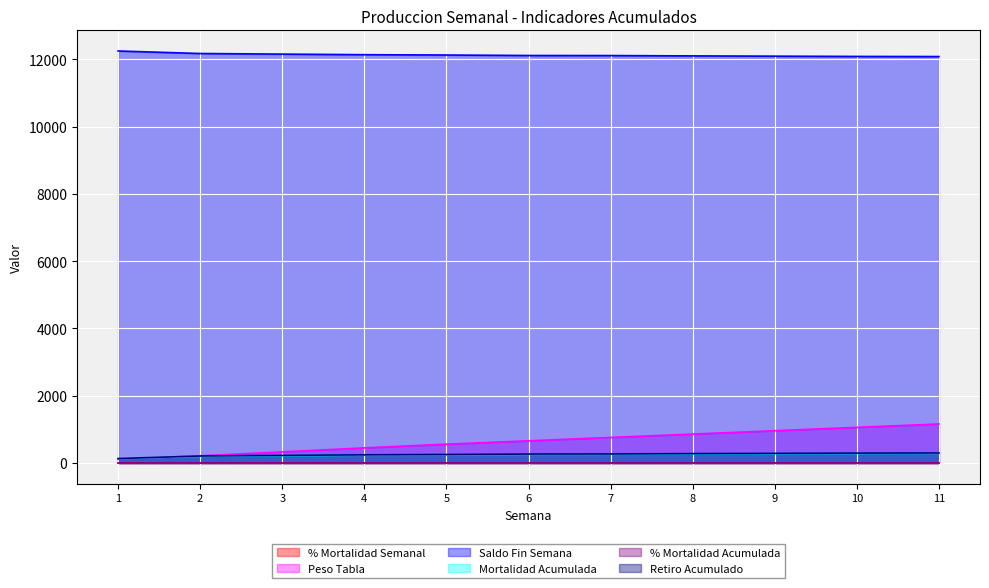

What is the spread (max minus min) of values at 10?

12081.9